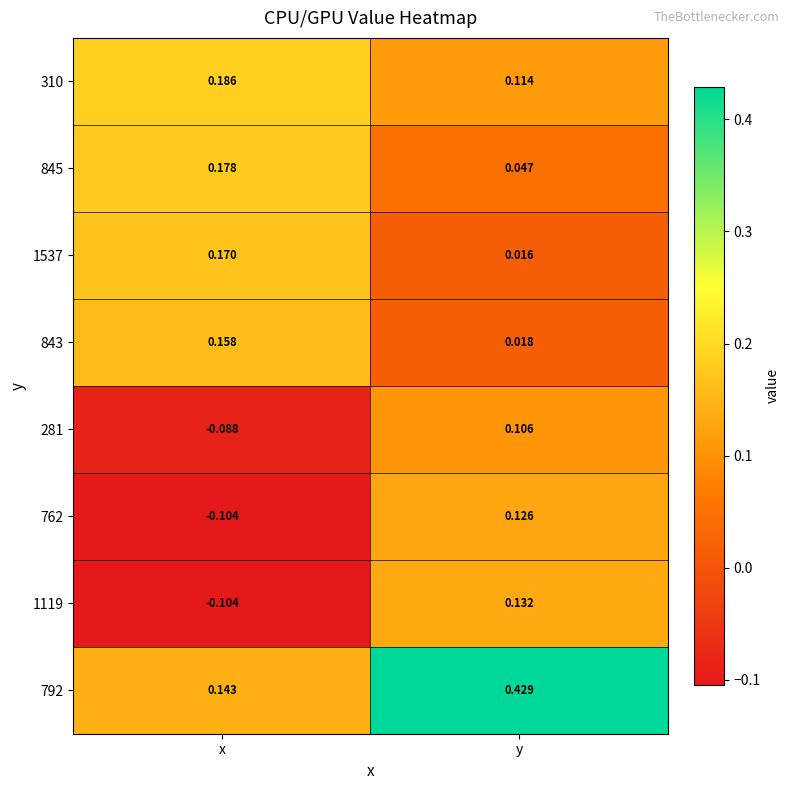

At which category does the chart reach its minimum across all series?

x